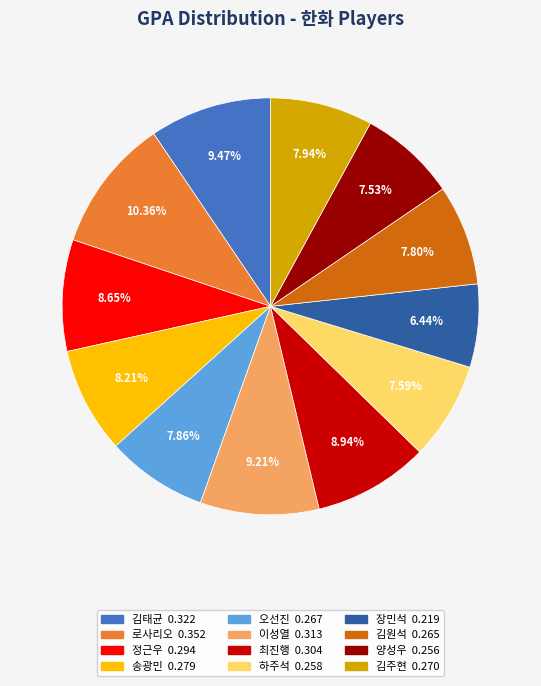

Which slice is the smallest?

장민석